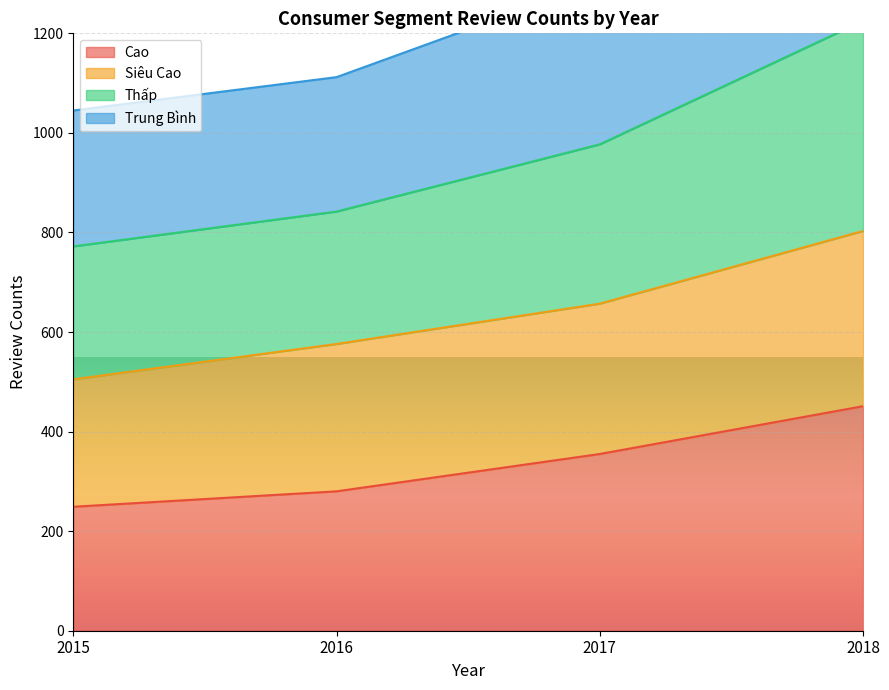

List the labels in order of Cao value, smallest first.

2015, 2016, 2017, 2018